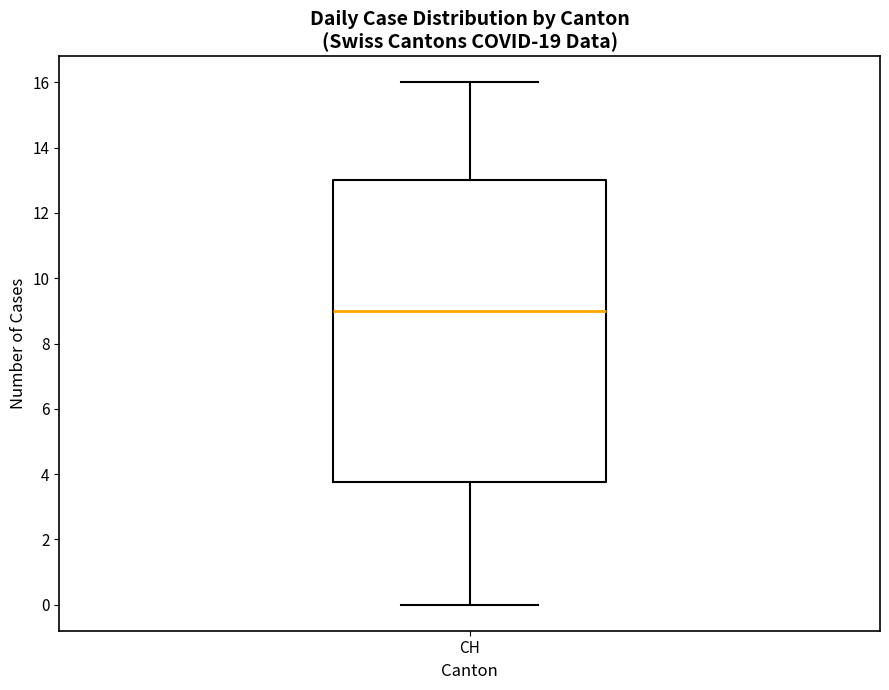

Where does the median line of the box for CH sit on the y-axis? The values are not printed on the chart, so give them approximately, as read against the axis.

9.0